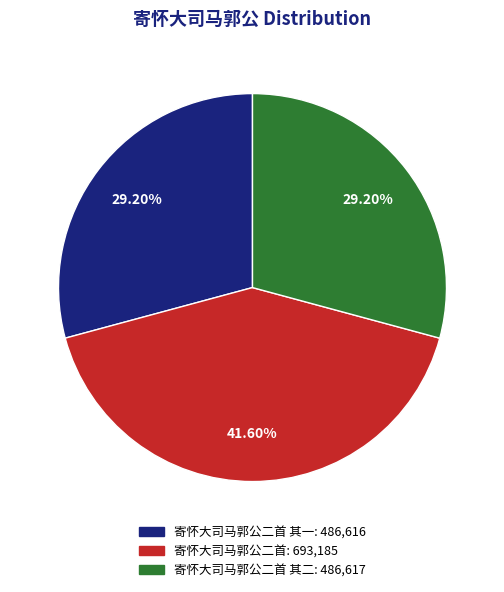

Is there any slice that represents more than half of the pie?

No